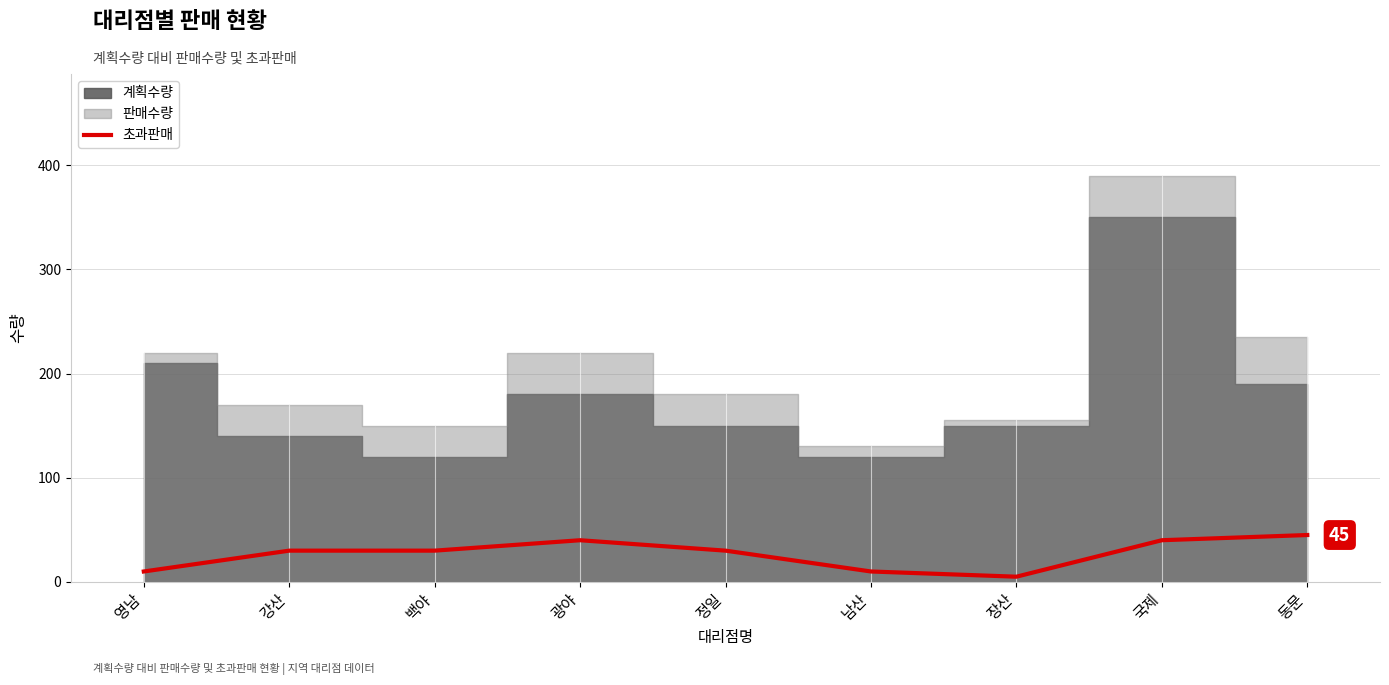

Where is the first local minimum?

장산